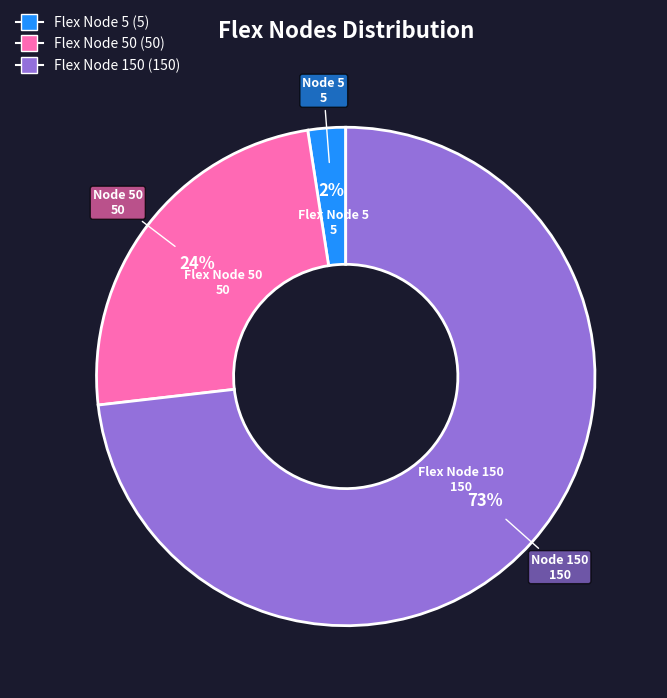

Between Flex Node 5 (5) and Flex Node 50 (50), which is larger?

Flex Node 50 (50)